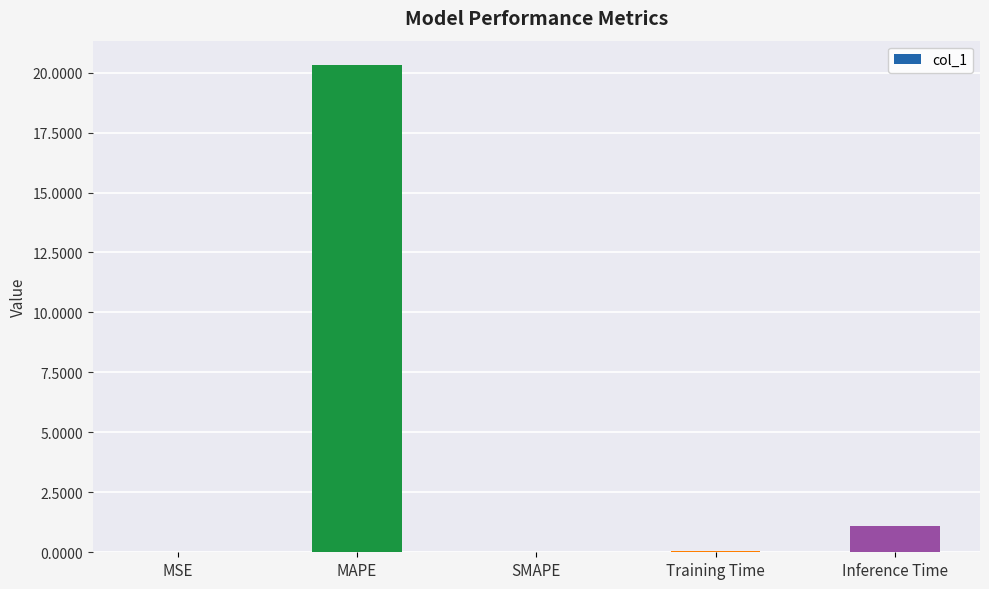

The chart shows a value of 0.0 at MSE. True or false?

True